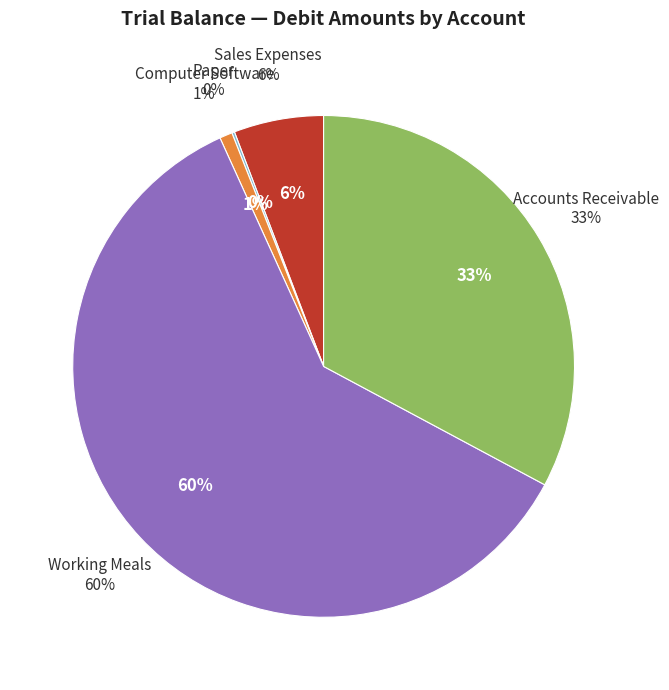

Rank the categories by value from highest to lowest.

Working Meals, Accounts Receivable, Sales Expenses, Computer Software, Paper